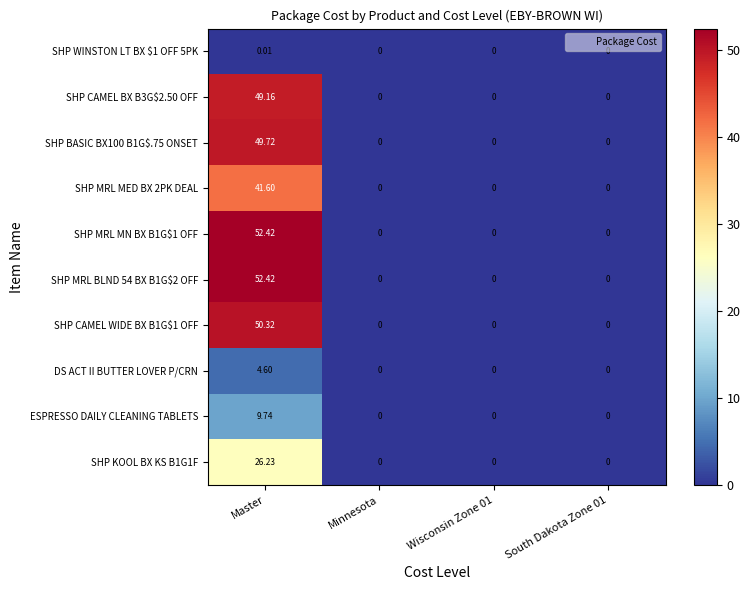

At which category is the sum across all series the highest?

Master